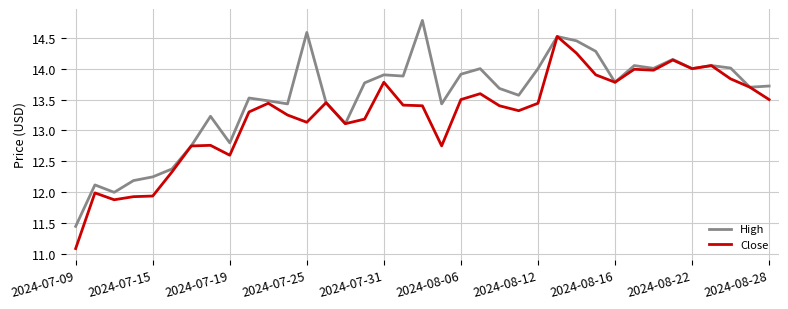

List the series in order of their overall mean, lowest first.

Close, High